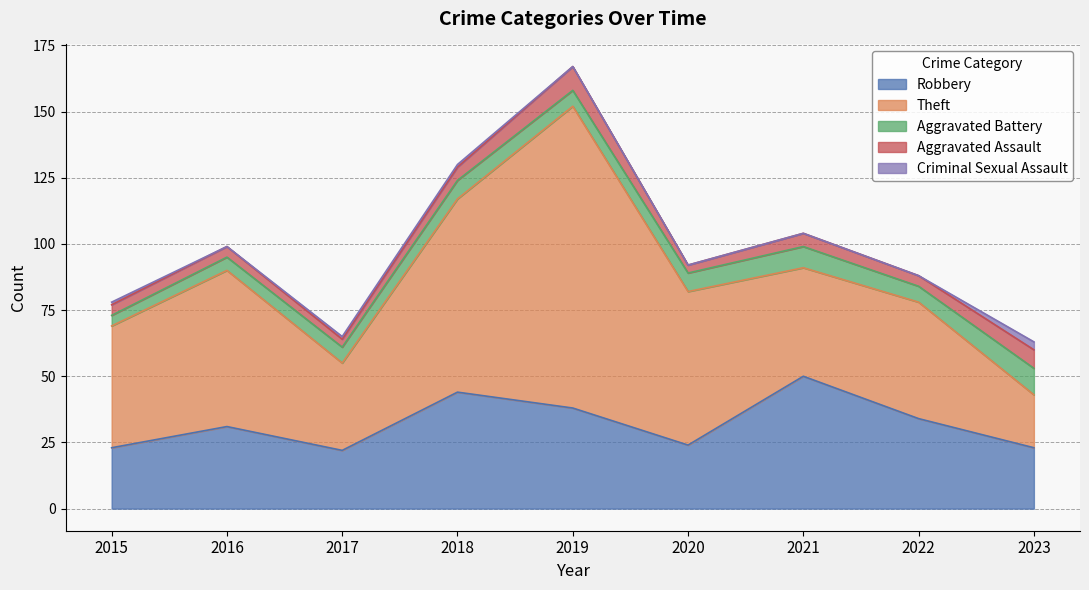

How many lines are shown in the chart?

5